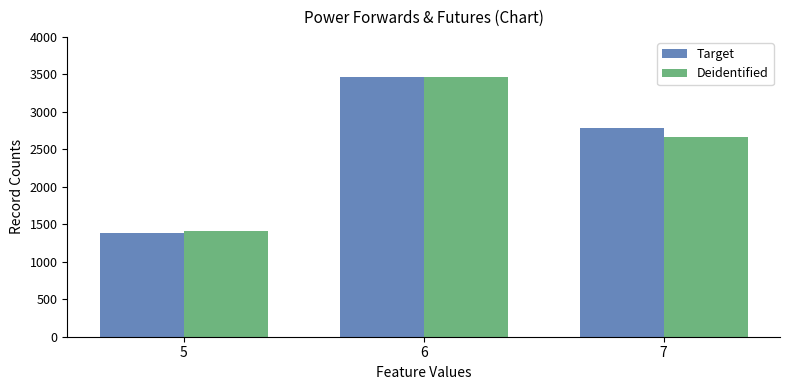

What is the total value across all series at 6?

6930